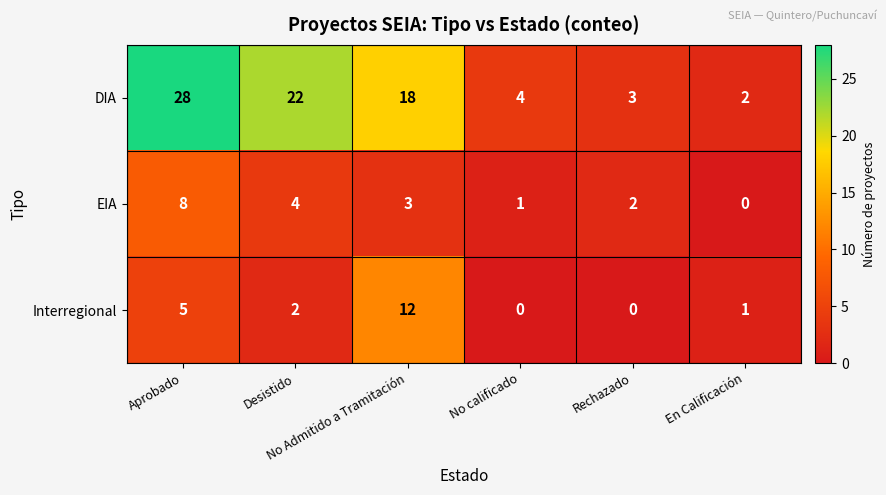

How many data points in Interregional are less than 2?

3